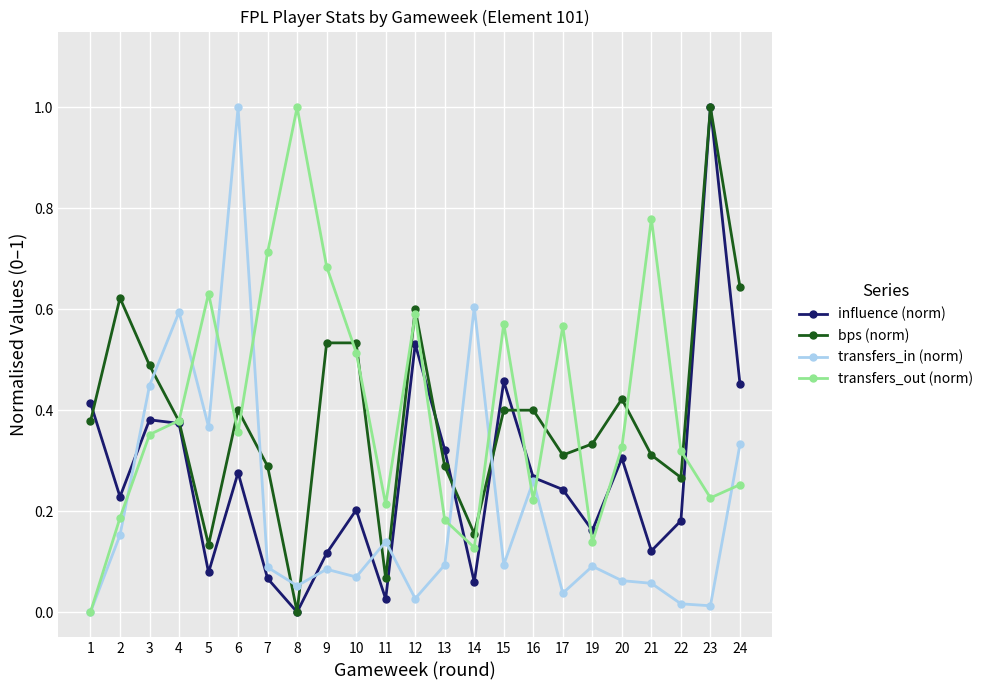

What is the maximum value shown in the chart?

1.0